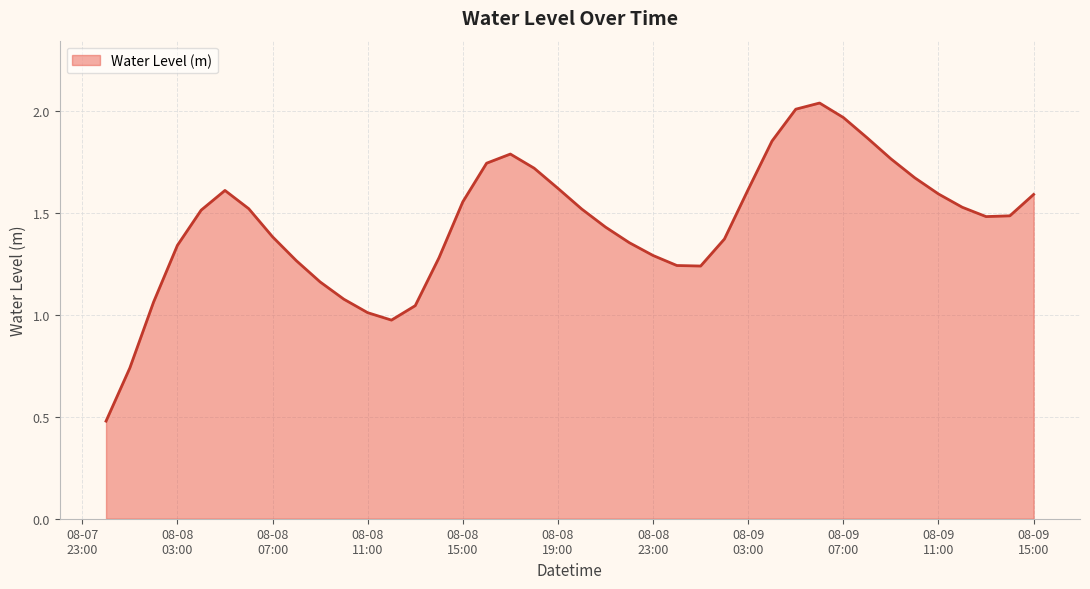

What is the minimum value shown in the chart?

0.5